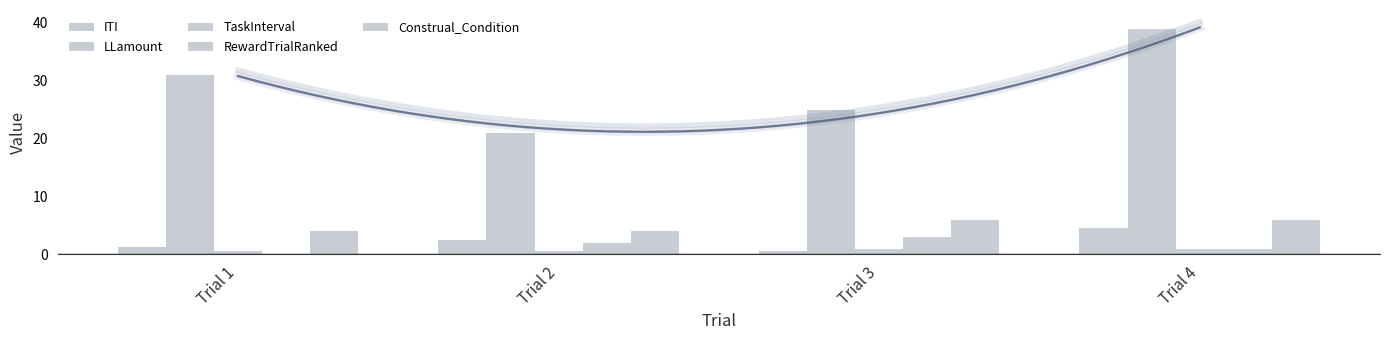

At which category is the sum across all series the highest?

Trial 4